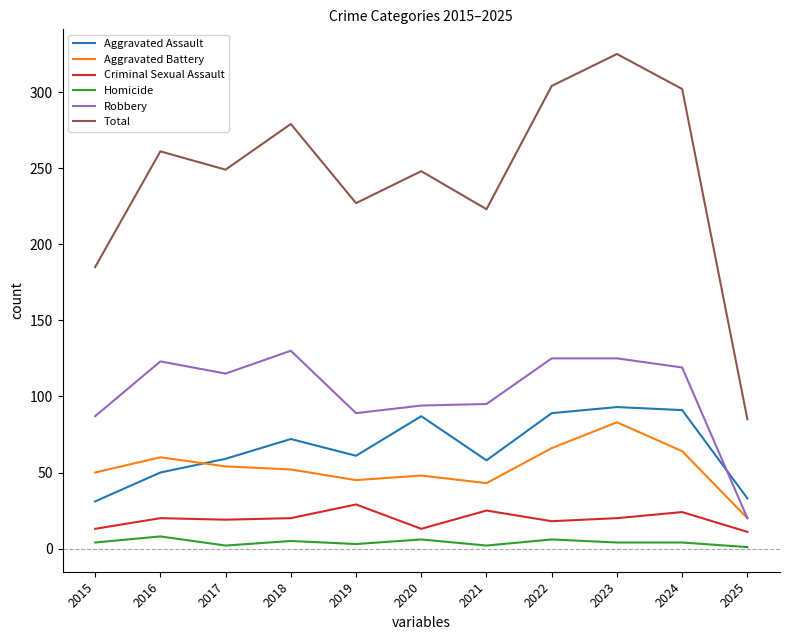

What value does the Homicide series have at 2019?

3